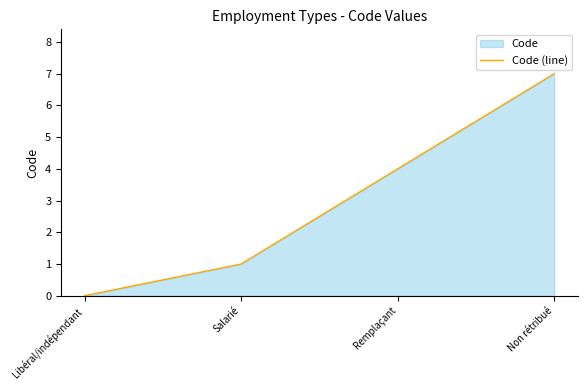

What is the sum of the values at Remplaçant and Libéral/indépendant?

4